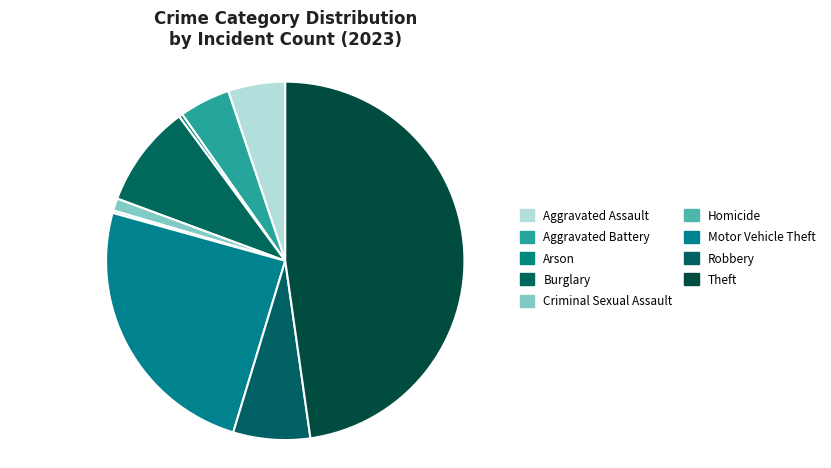

To the nearest percent, what is the average slice percentage?

11%